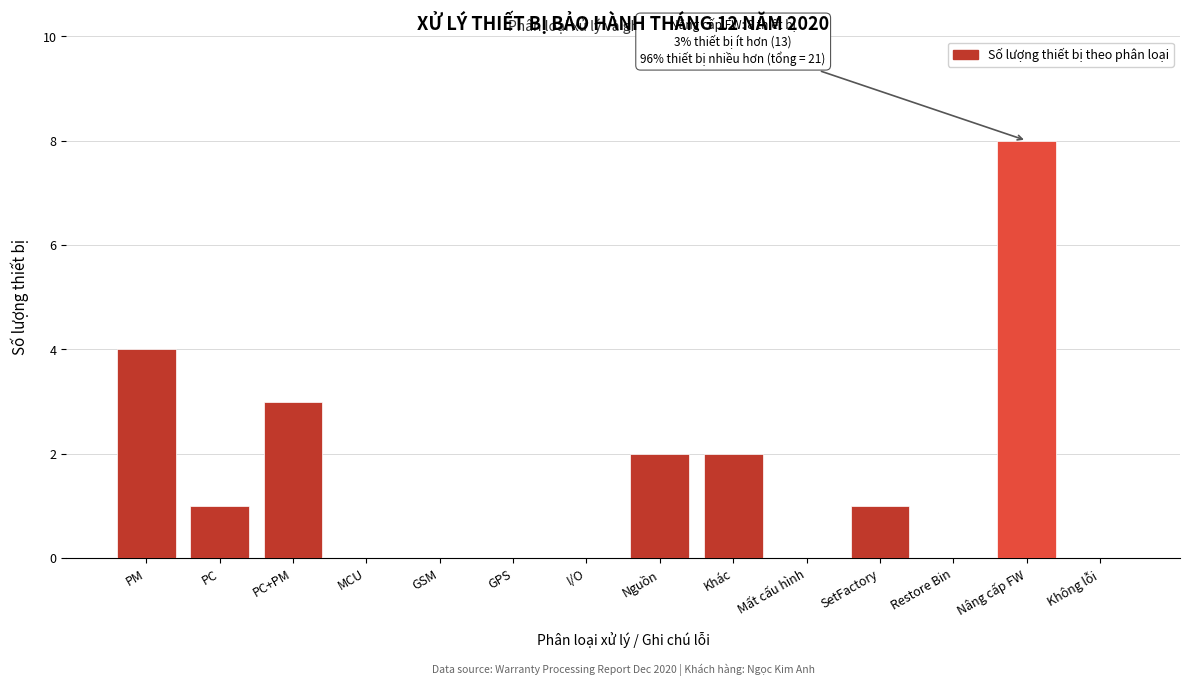

Reading left to right, transcribe all the data shown in this chart.

PM=4	PC=1	PC+PM=3	MCU=0	GSM=0	GPS=0	I/O=0	Nguồn=2	Khác=2	Mất cấu hình=0	SetFactory=1	Restore Bin=0	Nâng cấp FW=8	Không lỗi=0